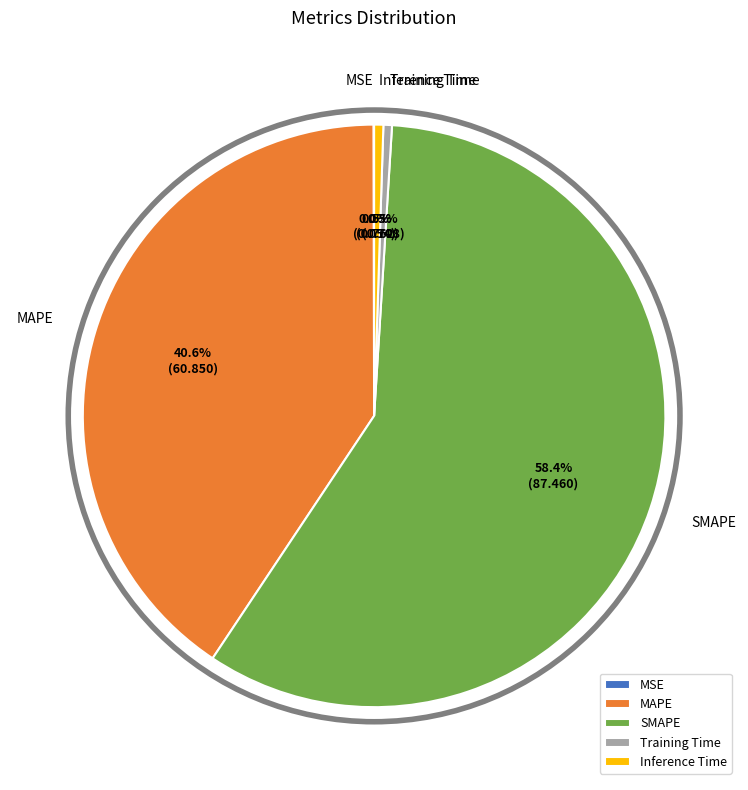

What percentage is NOT represented by SMAPE?

41.6%